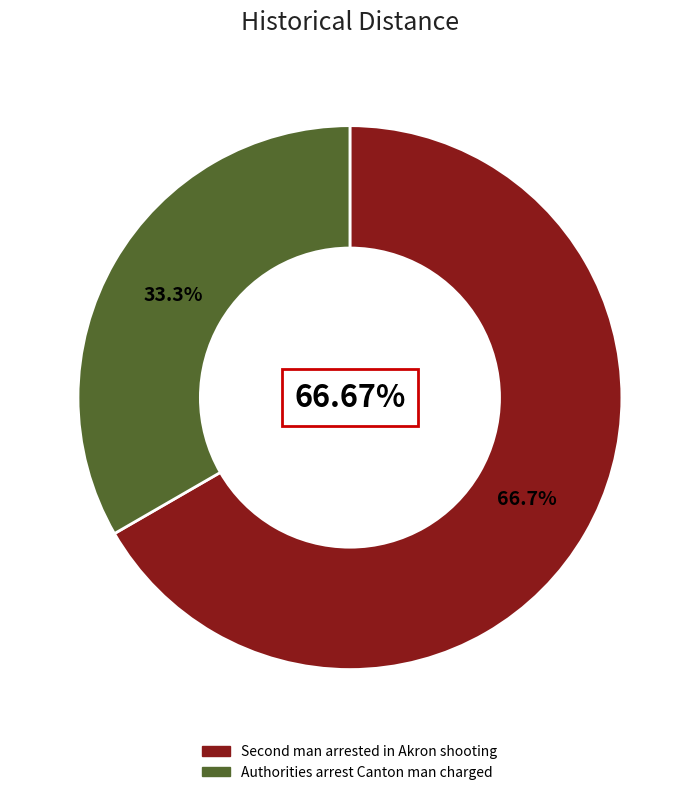

Which slice is the smallest?

Authorities arrest Canton man charged